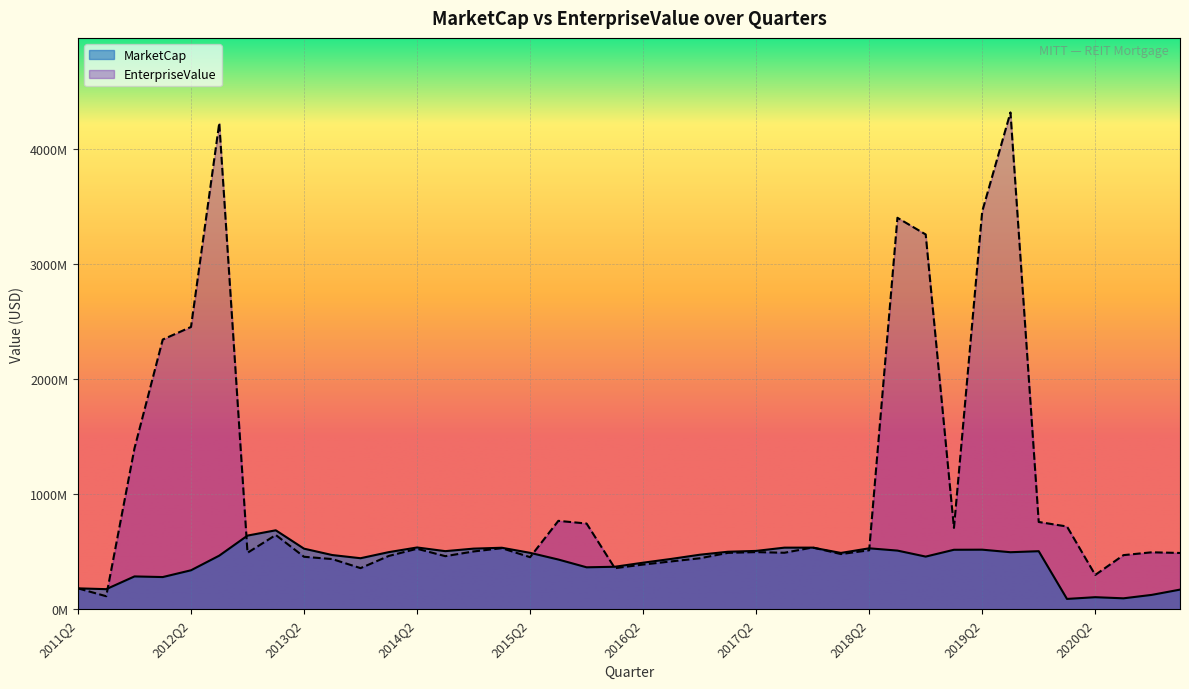

What is the difference between the MarketCap values at 2014Q4 and 2011Q4?

241721684.3